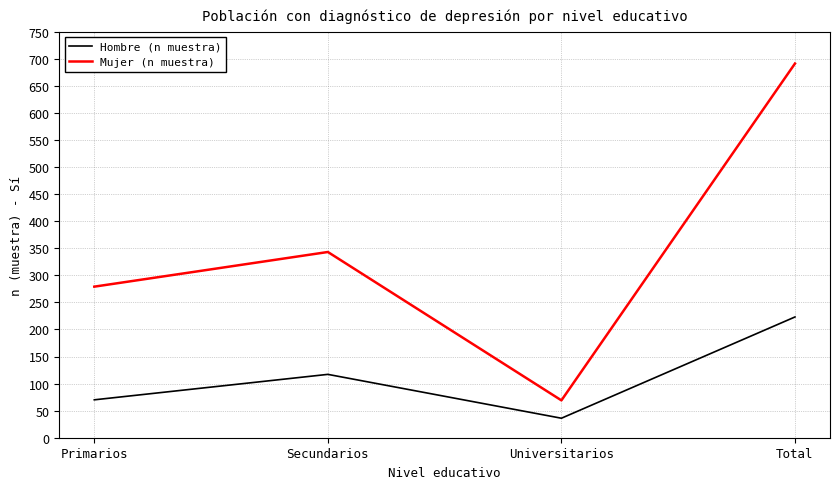

What are all the series names shown in the legend?

Hombre (n muestra), Mujer (n muestra)